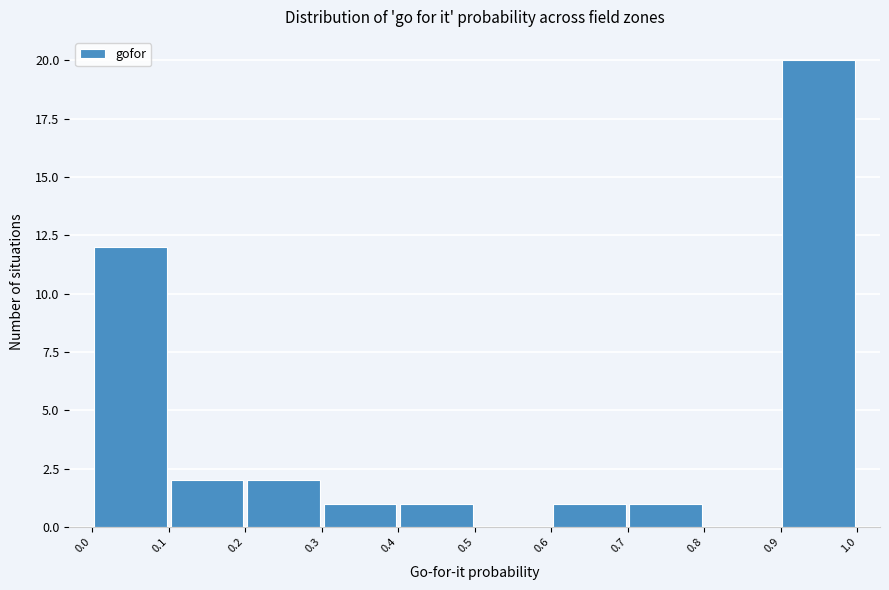

Reading left to right, list every bar in this chart as the range it spans on the x-axis followed by its height. The values are not printed on the chart, so give them approximately, as read against the axis.

0.0 to 0.1: 12
0.1 to 0.2: 2
0.2 to 0.3: 2
0.3 to 0.4: 1
0.4 to 0.5: 1
0.5 to 0.6: 0
0.6 to 0.7: 1
0.7 to 0.8: 1
0.8 to 0.9: 0
0.9 to 1.0: 20